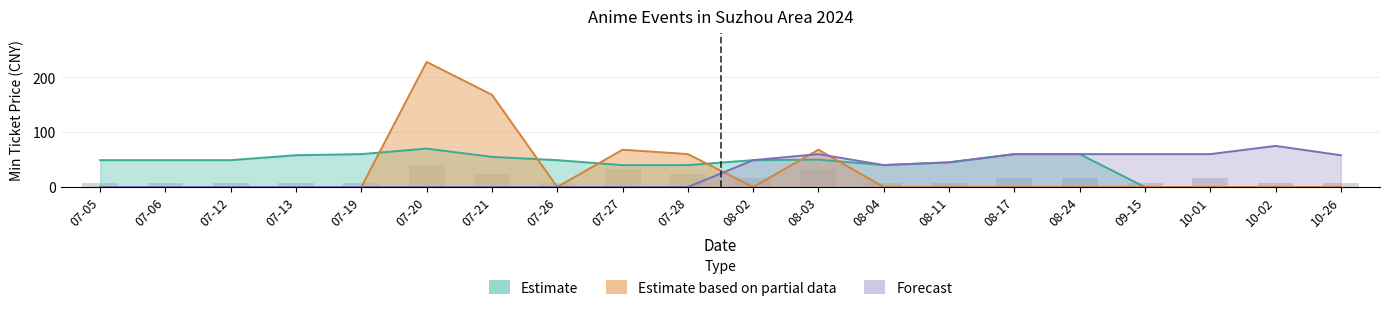

What is the maximum value shown in the chart?

228.0